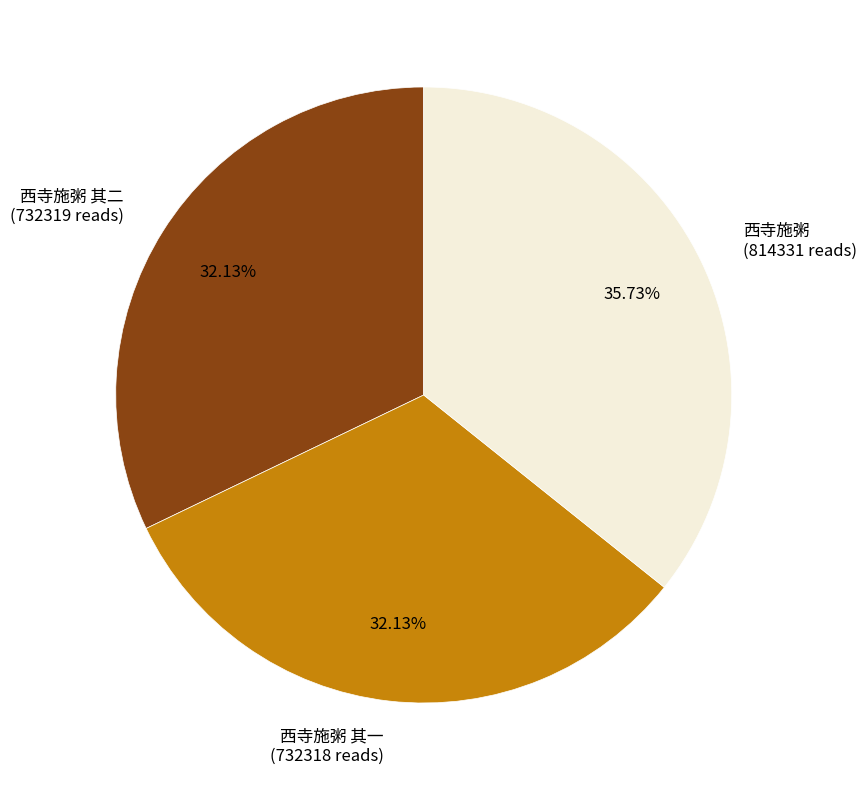

Count the number of slices in the pie.

3